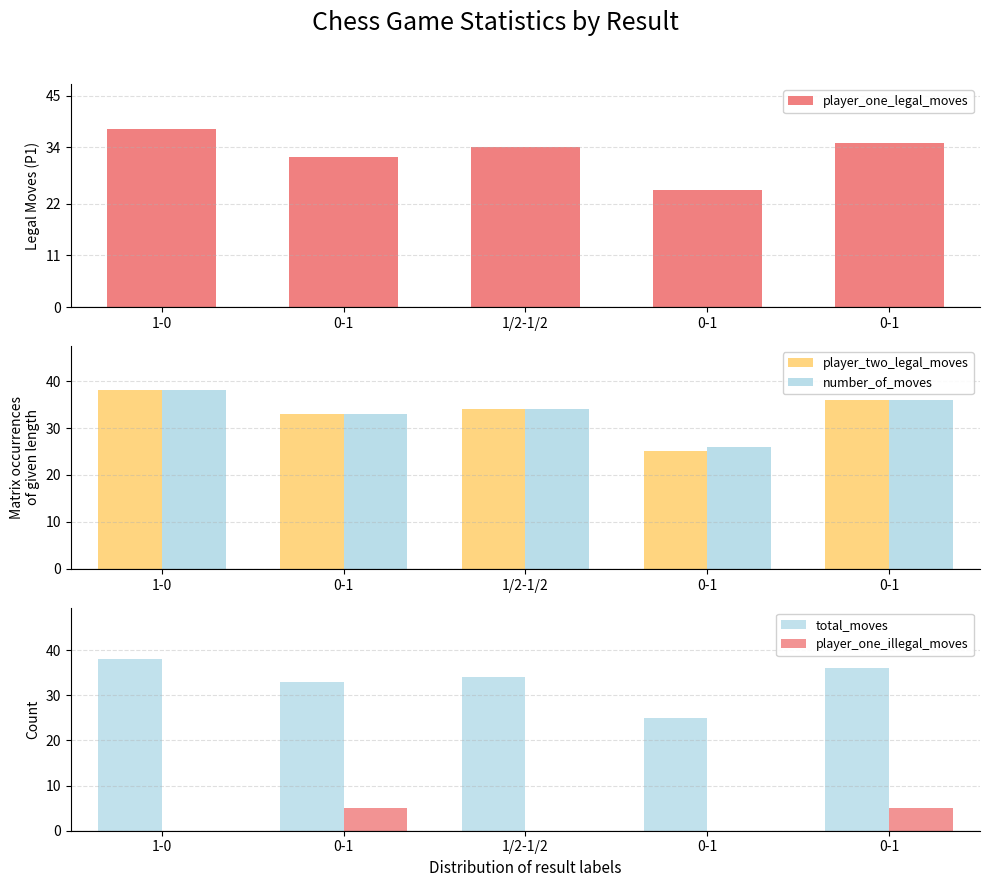

How many values in the number_of_moves series are below 34?

2